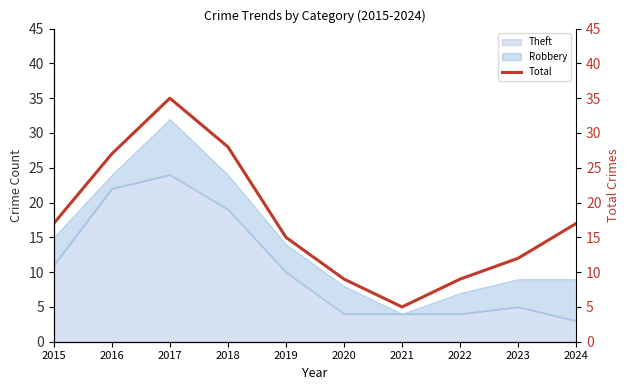

Is it true that Theft equals 4 at 2020?

True